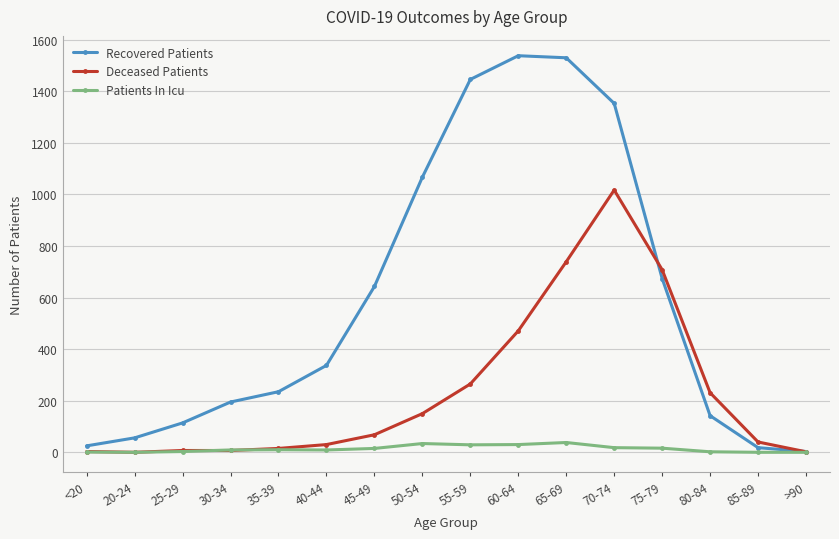

List the series in order of their overall mean, highest first.

Recovered Patients, Deceased Patients, Patients In Icu